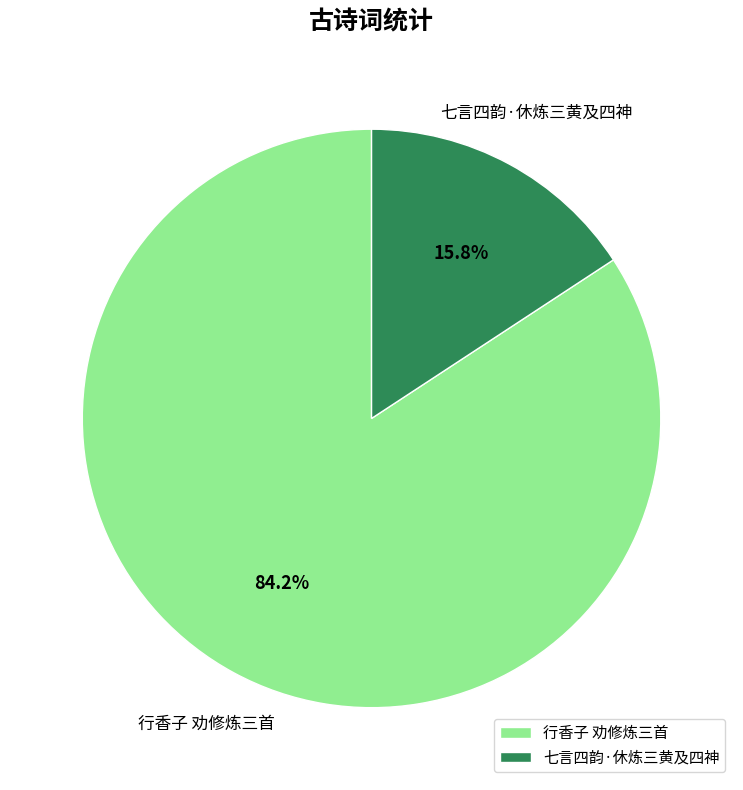

To the nearest percent, what percentage of the pie is 七言四韵·休炼三黄及四神?

16%